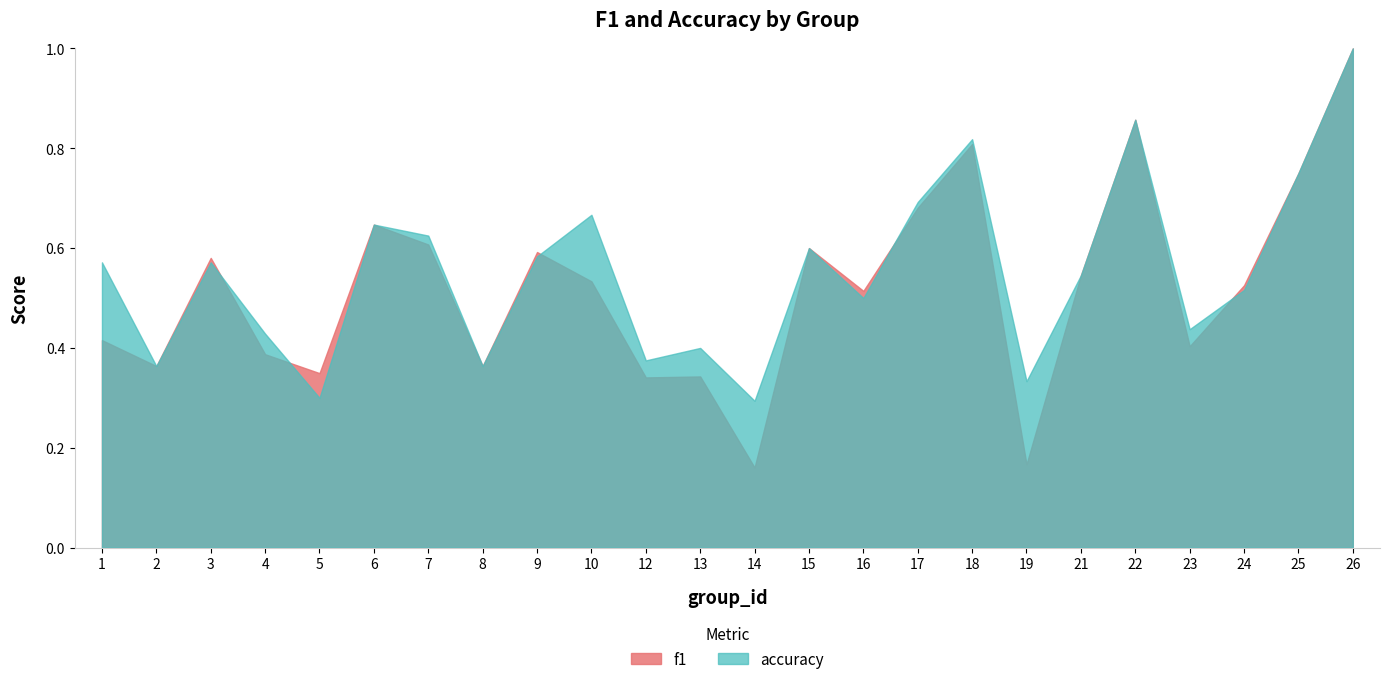

What is the minimum value shown in the chart?

0.2